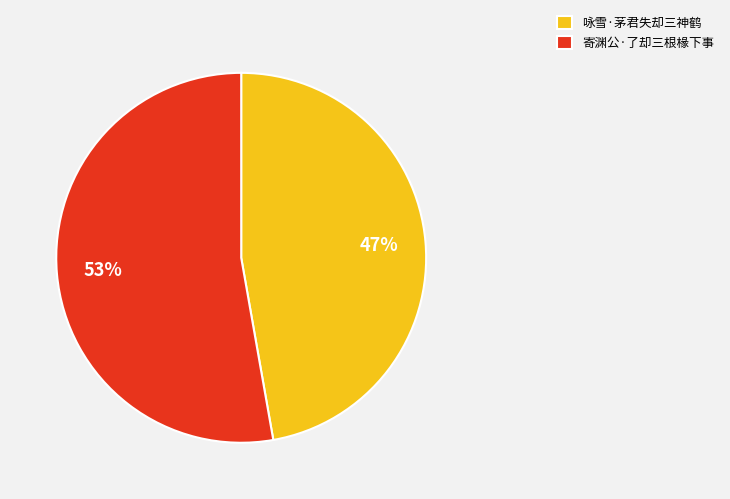

Which has a higher value, 寄渊公·了却三根椽下事 or 咏雪·茅君失却三神鹤?

寄渊公·了却三根椽下事